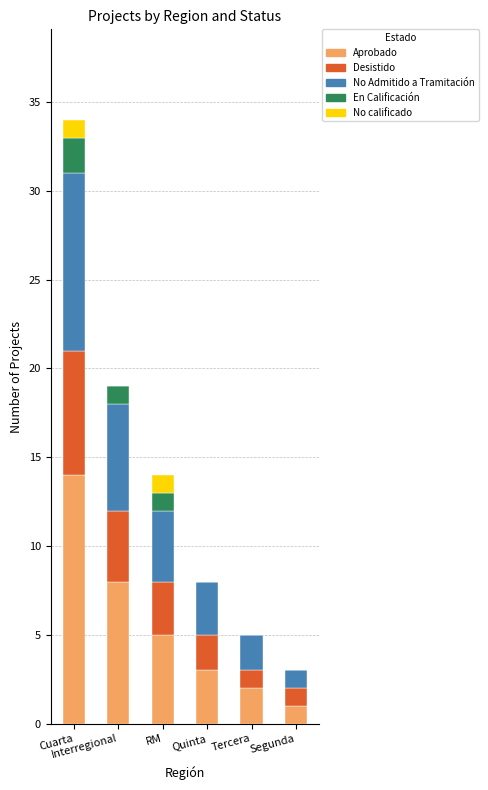

What is the highest value of the Aprobado series?

14